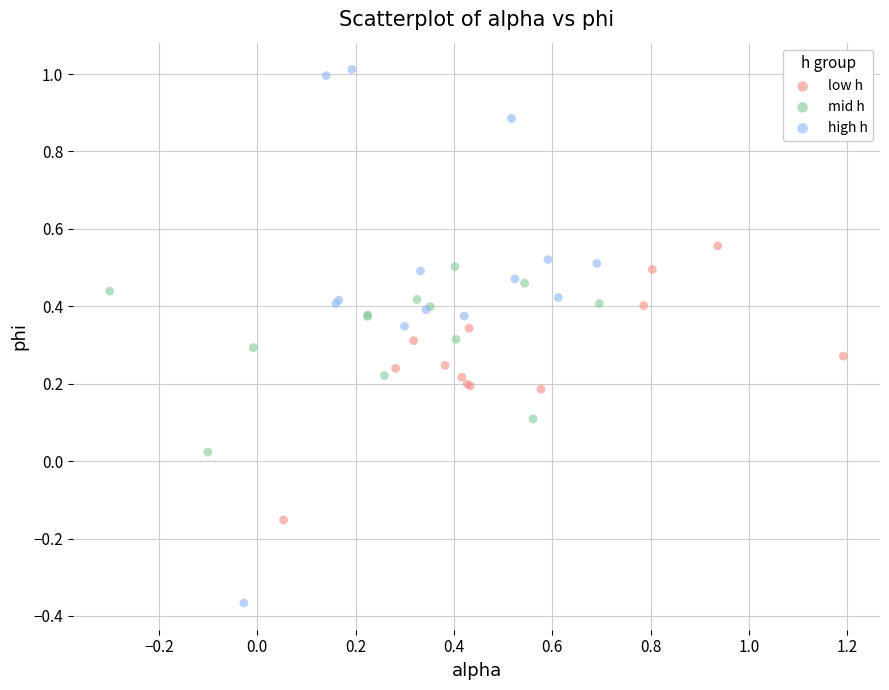

Which series contains the lowest Y value?

high h